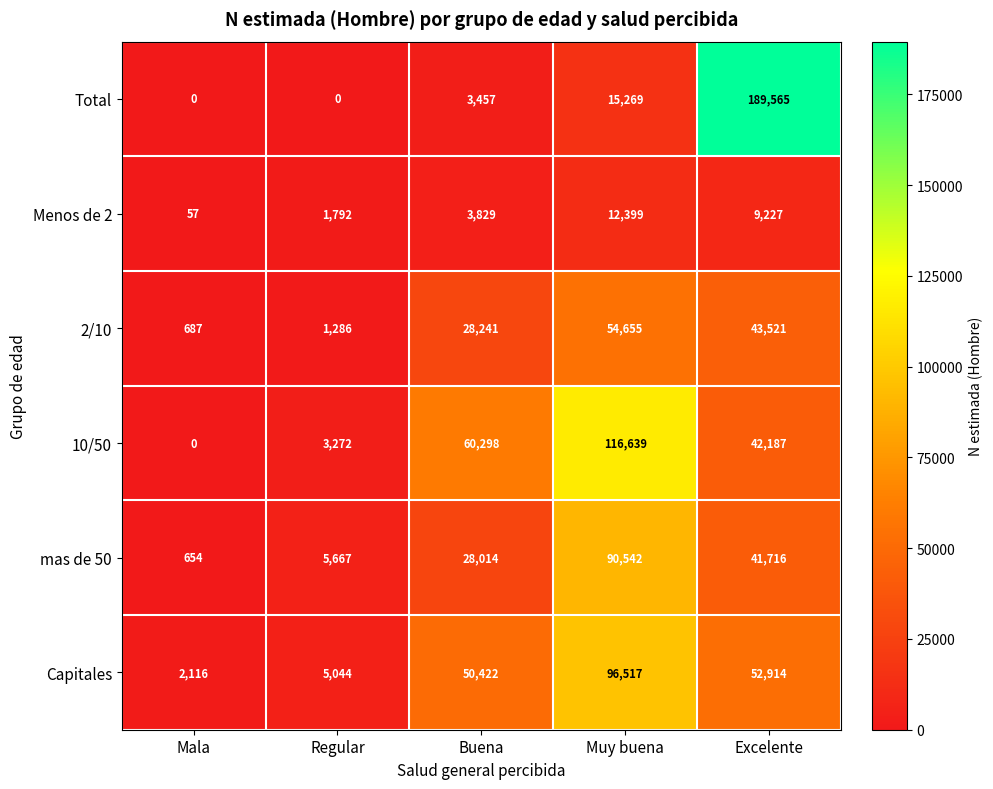

Reading left to right, what are all the values shown in this chart?

Total: Mala=0	Regular=0	Buena=3457	Muy buena=15269	Excelente=189565
Menos de 2: Mala=57	Regular=1792	Buena=3829	Muy buena=12399	Excelente=9227
2/10: Mala=687	Regular=1286	Buena=28241	Muy buena=54655	Excelente=43521
10/50: Mala=0	Regular=3272	Buena=60298	Muy buena=116639	Excelente=42187
mas de 50: Mala=654	Regular=5667	Buena=28014	Muy buena=90542	Excelente=41716
Capitales: Mala=2116	Regular=5044	Buena=50422	Muy buena=96517	Excelente=52914